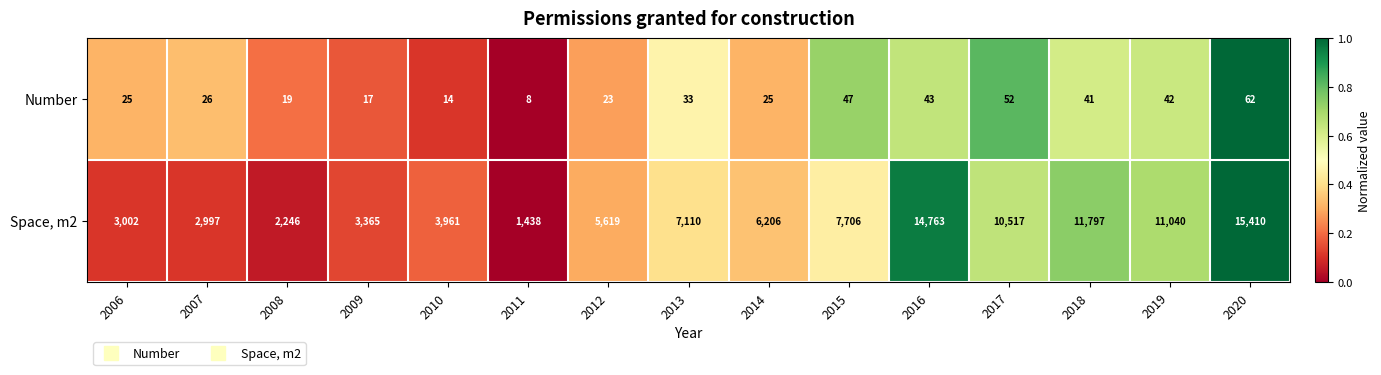

Reading left to right, what are all the values shown in this chart?

Number: 2006=25	2007=26	2008=19	2009=17	2010=14	2011=8	2012=23	2013=33	2014=25	2015=47	2016=43	2017=52	2018=41	2019=42	2020=62
Space, m2: 2006=3002	2007=2997	2008=2246	2009=3365	2010=3961	2011=1438	2012=5619	2013=7110	2014=6206	2015=7706	2016=14763	2017=10517	2018=11797	2019=11040	2020=15410